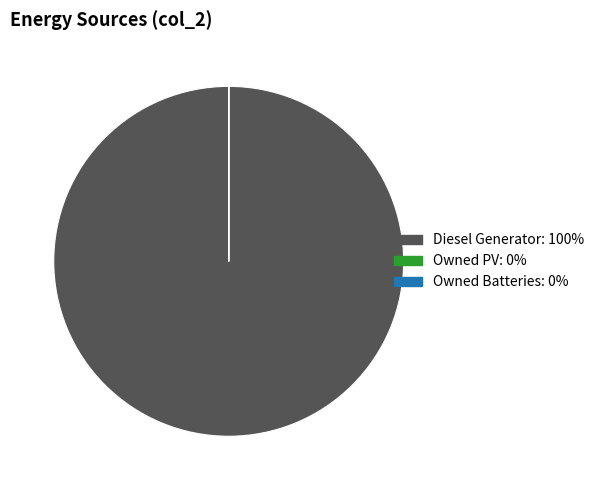

Is Diesel Generator: 100% the majority of the pie?

Yes